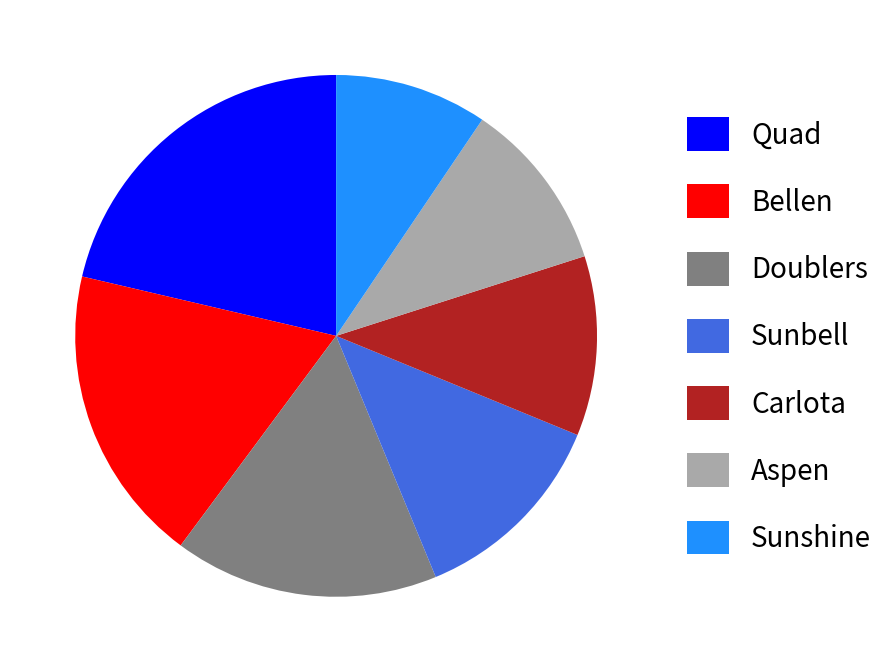

Does Doublers account for over 50% of the chart?

No